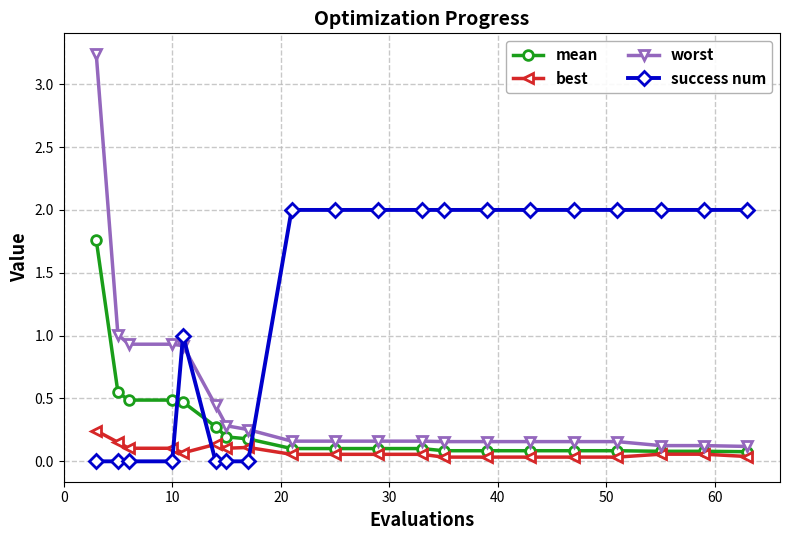

Which series has the widest spread of values?

worst